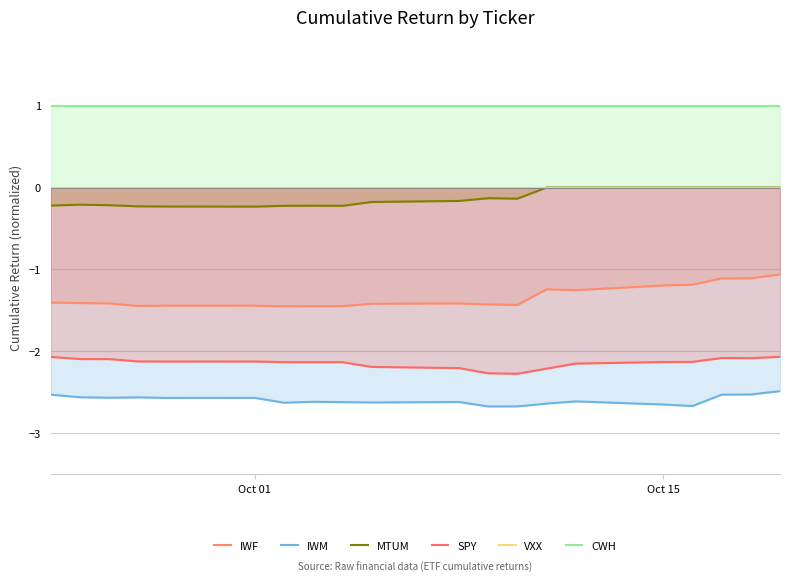

The SPY series shows -3.8 at Oct 15. True or false?

False